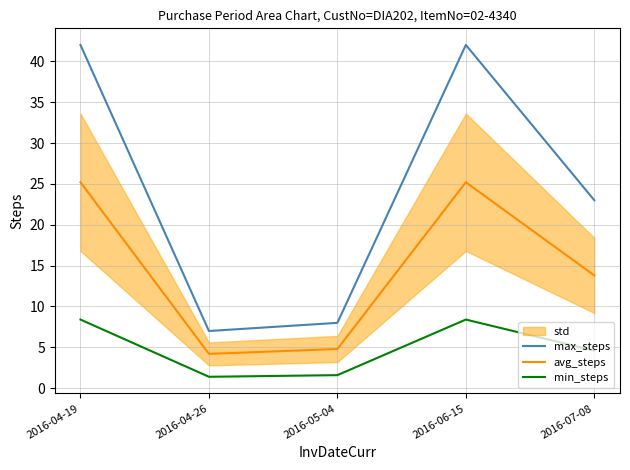

The value of min_steps at 2016-04-26 is 1.4. True or false?

True